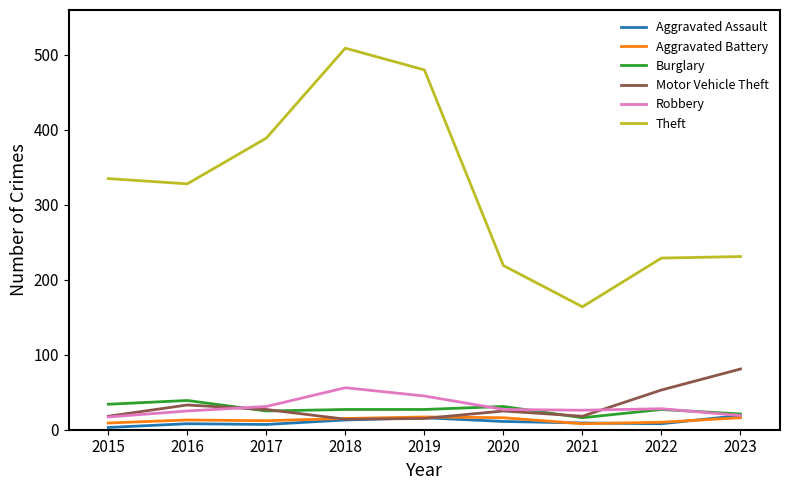

True or false: Burglary and Theft cross at least once.

False